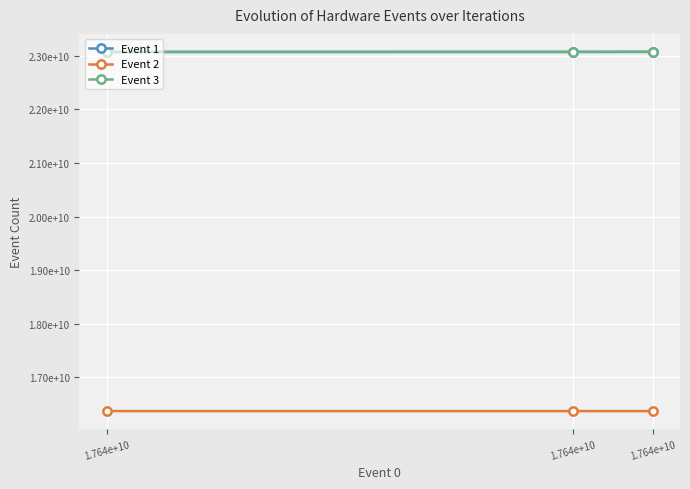

At 1.764e+10, list the series in order from smallest to largest.

Event 2, Event 1, Event 3